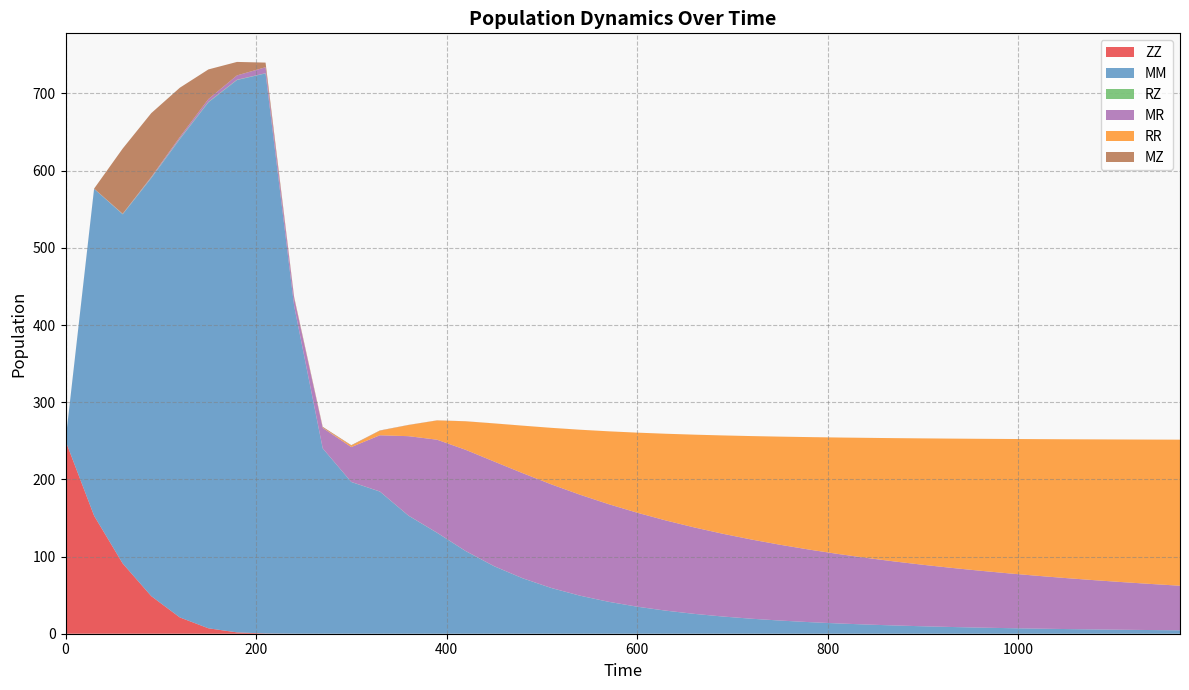

Reading left to right, what are all the values shown in this chart?

ZZ: 250.0	152.8	91.1	48.7	21.1	7.0	1.7	0.3	0.0	0.0	0.0	0.0	0.0	0.0	0.0	0.0	0.0	0.0	0.0	0.0	0.0	0.0	0.0	0.0	0.0	0.0	0.0	0.0	0.0	0.0	0.0	0.0	0.0	0.0	0.0	0.0	0.0	0.0	0.0	0.0
MM: 0.0	423.6	452.4	541.5	619.7	681.5	715.7	725.7	424.6	240.1	196.6	184.2	153.0	130.8	107.1	87.4	71.8	59.2	49.3	41.4	35.0	29.9	25.7	22.3	19.4	17.1	15.1	13.4	11.9	10.7	9.6	8.7	7.9	7.2	6.6	6.1	5.6	5.1	4.7	4.4
RZ: 0.0	0.1	0.4	0.6	0.6	0.5	0.4	0.2	0.1	0.1	0.1	0.1	0.1	0.1	0.1	0.1	0.1	0.1	0.1	0.0	0.0	0.0	0.0	0.0	0.0	0.0	0.0	0.0	0.0	0.0	0.0	0.0	0.0	0.0	0.0	0.0	0.0	0.0	0.0	0.0
MR: 0.0	0.2	0.4	1.1	2.1	3.7	5.6	7.7	9.9	26.5	45.2	72.8	102.9	120.5	131.1	135.6	136.2	134.2	130.8	126.5	121.8	116.9	112.0	107.2	102.6	98.2	94.1	90.1	86.4	82.9	79.7	76.6	73.7	71.0	68.5	66.1	63.8	61.7	59.7	57.8
RR: 0.0	0.0	0.0	0.0	0.0	0.0	0.0	0.0	0.1	0.4	1.9	5.8	14.4	24.9	36.9	49.4	61.6	73.2	84.2	94.3	103.7	112.3	120.2	127.4	134.0	140.1	145.6	150.7	155.4	159.8	163.8	167.5	170.9	174.1	177.1	179.8	182.4	184.9	187.1	189.2
MZ: 0.0	0.0	84.4	82.6	63.9	38.4	17.5	6.0	1.7	1.0	0.6	0.4	0.2	0.2	0.1	0.1	0.0	0.0	0.0	0.0	0.0	0.0	0.0	0.0	0.0	0.0	0.0	0.0	0.0	0.0	0.0	0.0	0.0	0.0	0.0	0.0	0.0	0.0	0.0	0.0